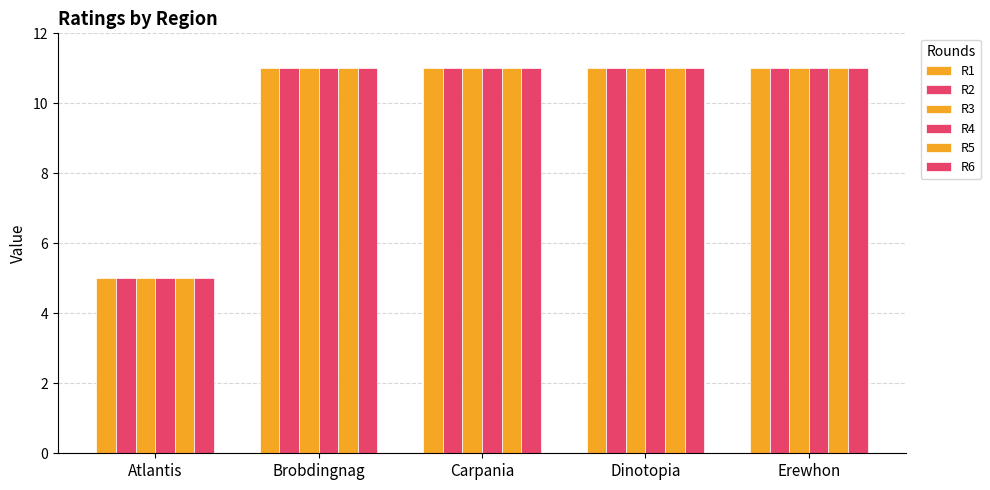

What is the average value of the R1 series?

10